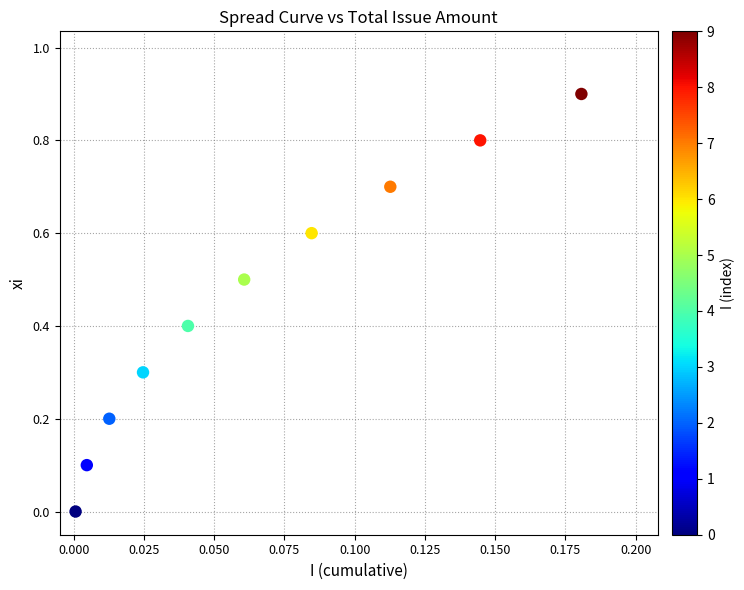

What is the range of Y values (max minus min)?

0.9